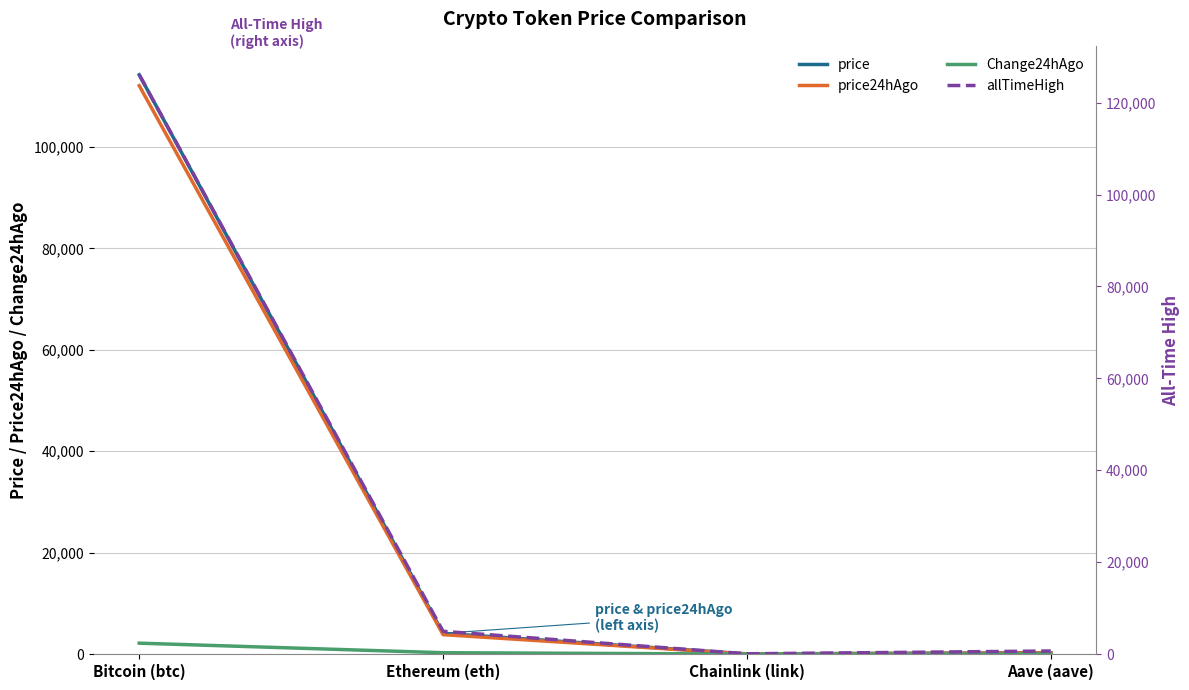

Is it true that allTimeHigh equals 7124.2 at Ethereum (eth)?

False